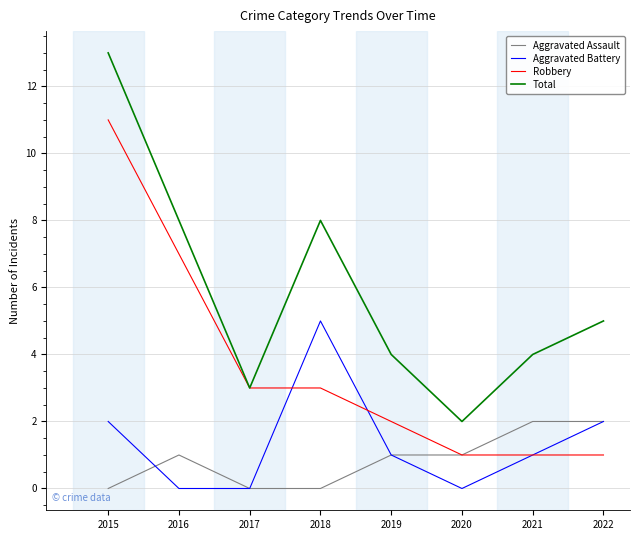

What is the difference between the highest and lowest values at 2018?

8